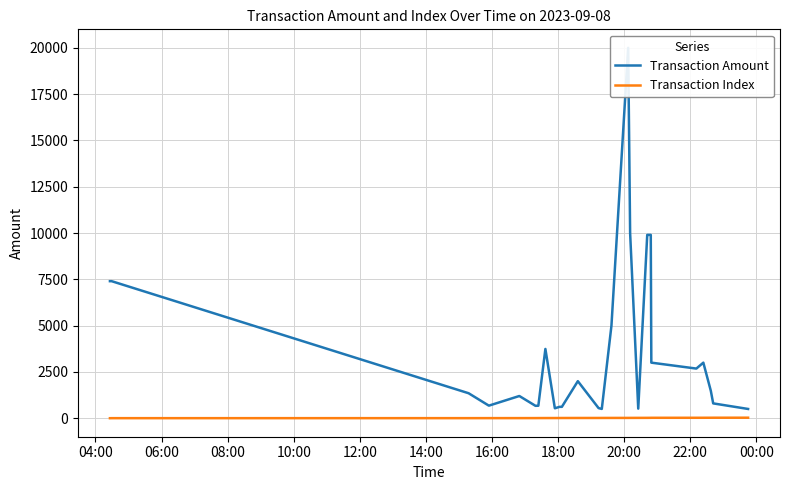

Which series changed the most between 08:00 and 18:00?

Transaction Amount